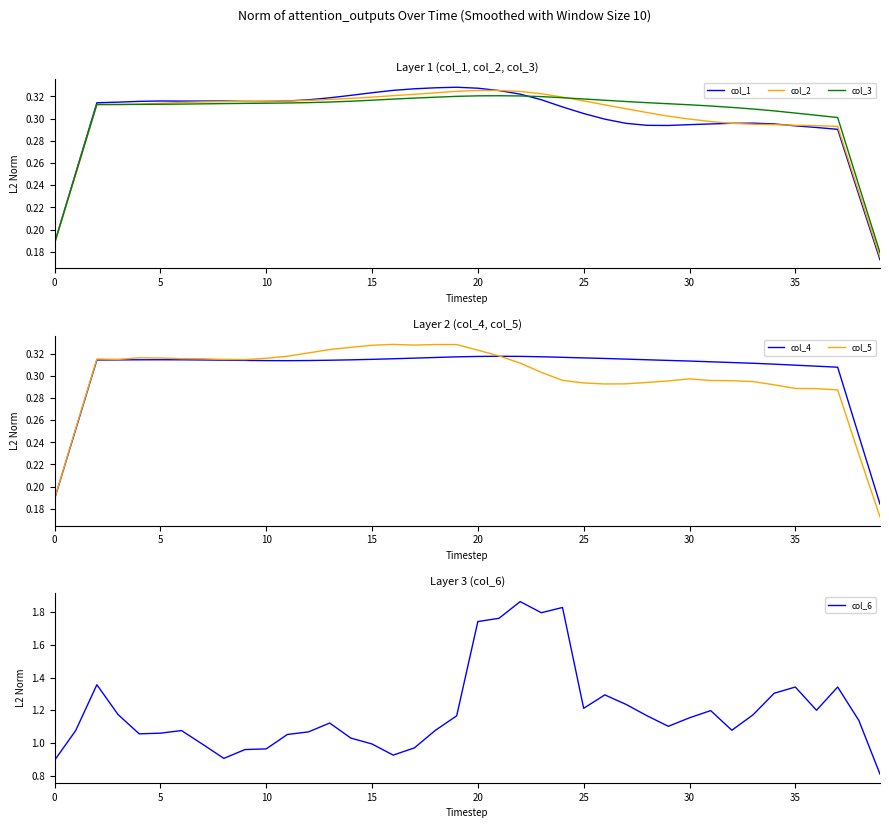

How many col_5 values are between 0 and 1?

40